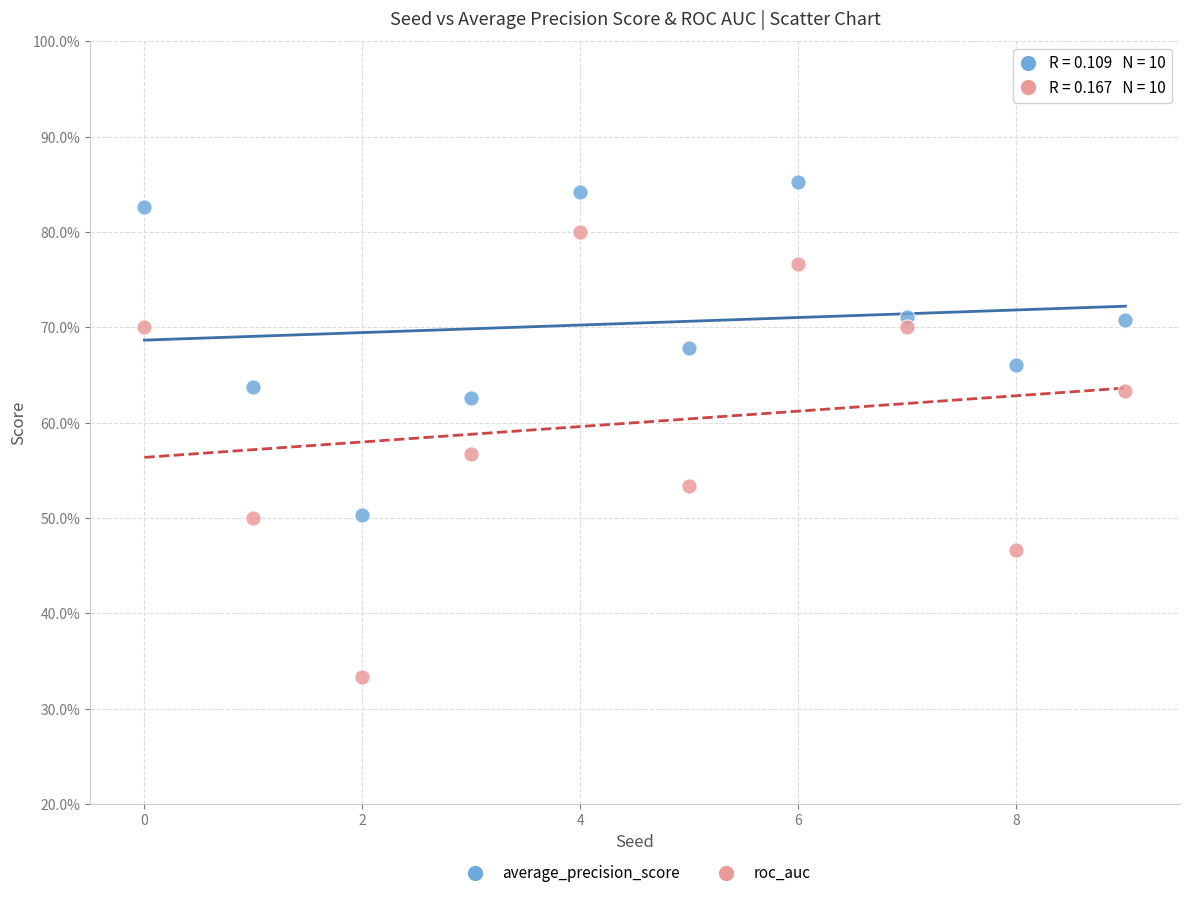

Which series reaches the minimum Y coordinate?

roc_auc